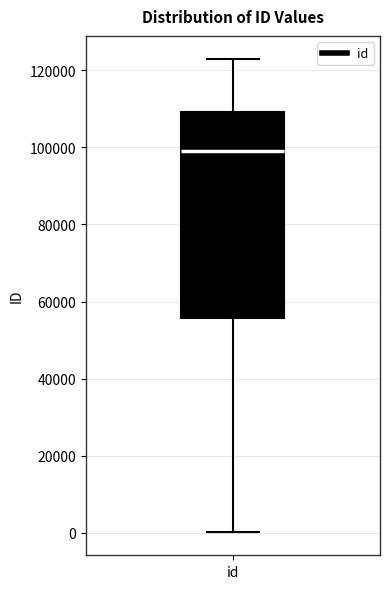

Read this box plot against the y-axis: the position of the median line, the range covered by the box, and the ends of both whiskers. The values are not printed on the chart, so give them approximately, as read against the axis.

median 98000, box 56000 to 110000, whiskers 0 to 122000